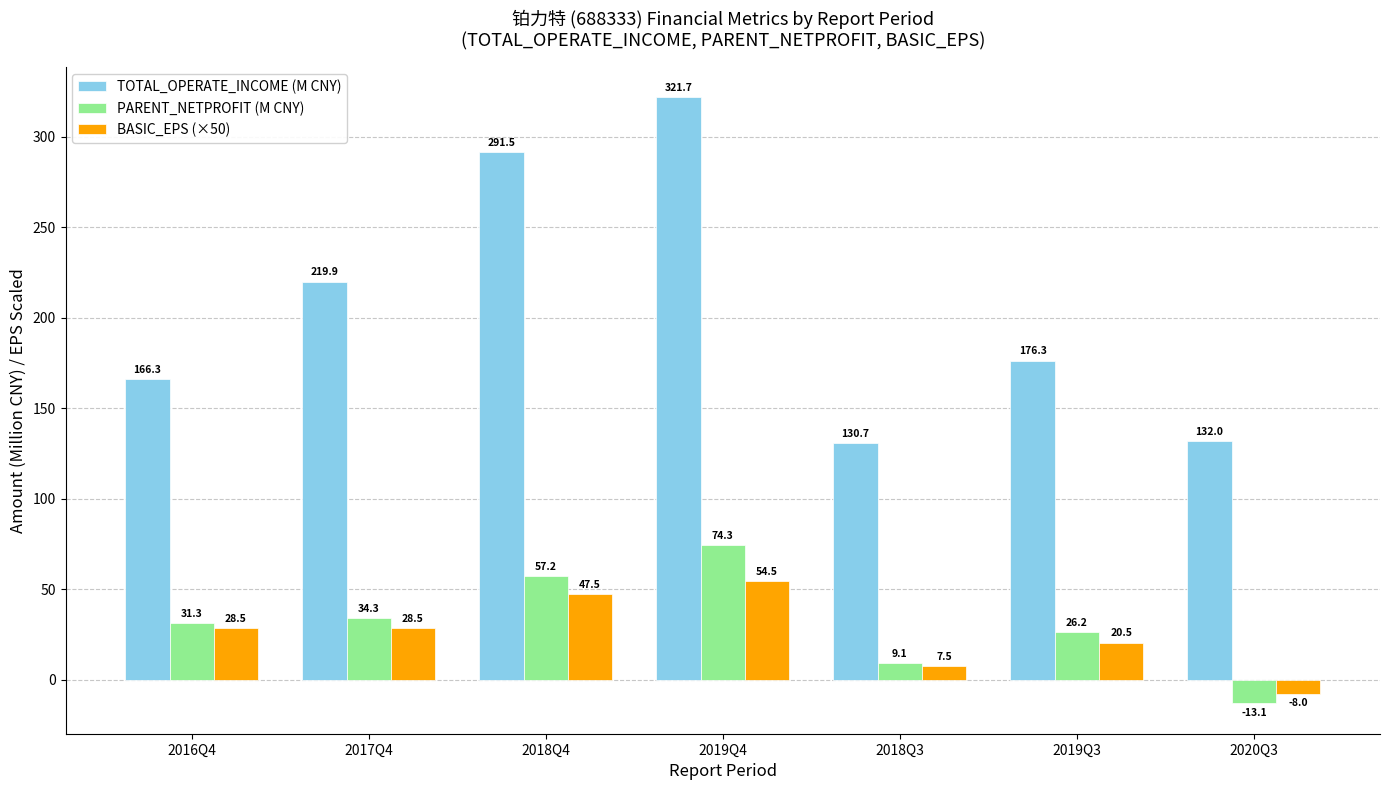

At which category is the sum across all series the highest?

2019Q4